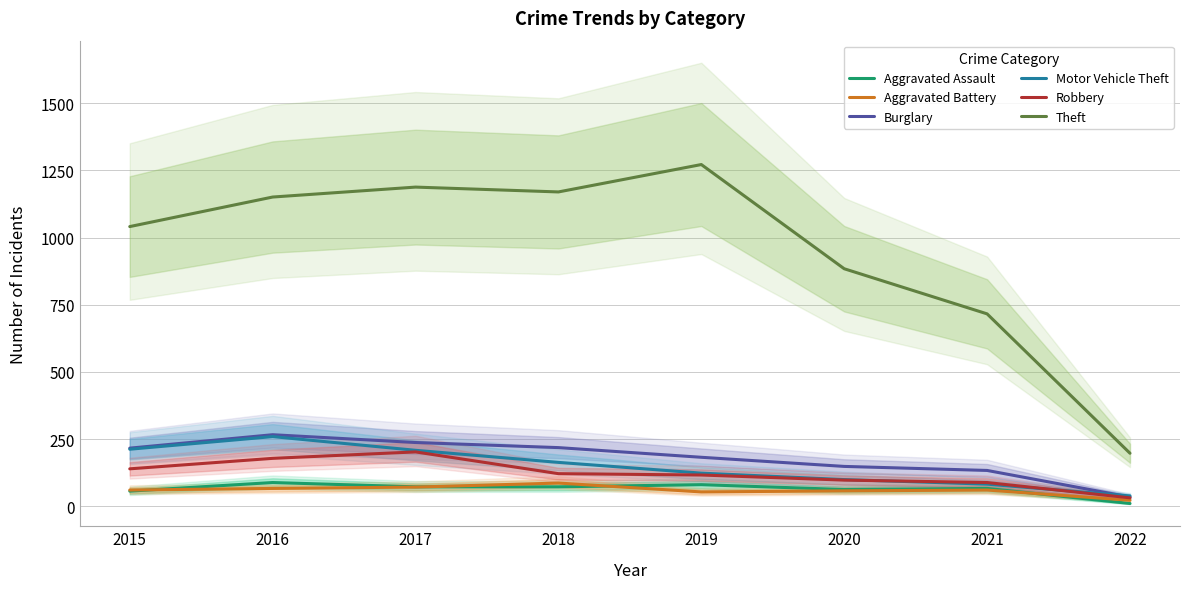

How many distinct data groups are displayed?

6